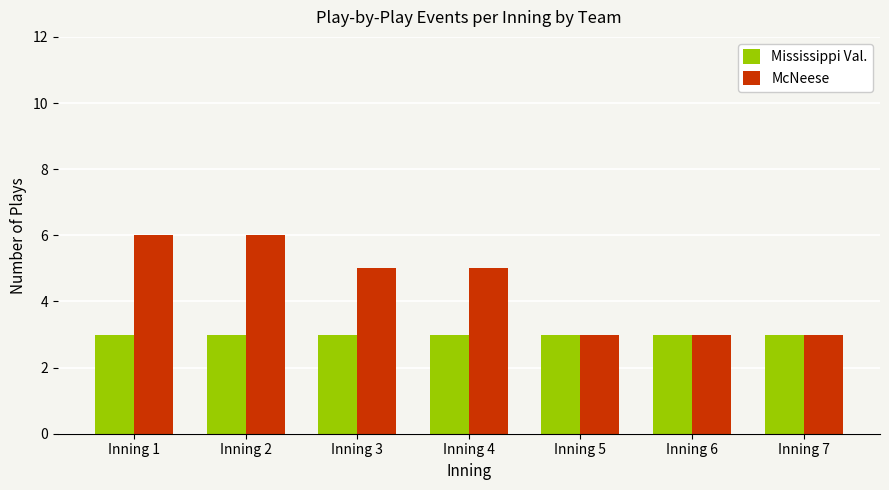

The McNeese series shows 3 at Inning 6. True or false?

True